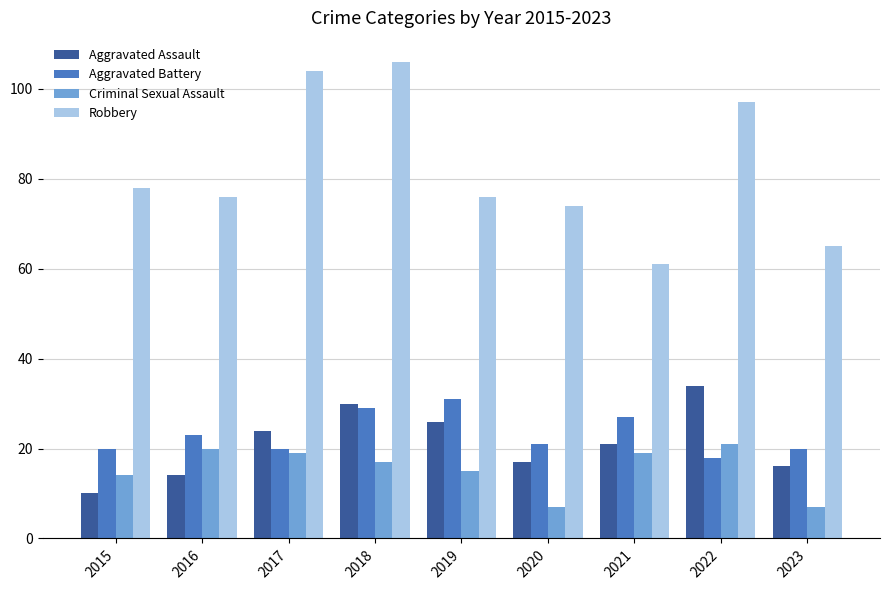

What is the difference between the maximum and minimum values in the Robbery series?

45